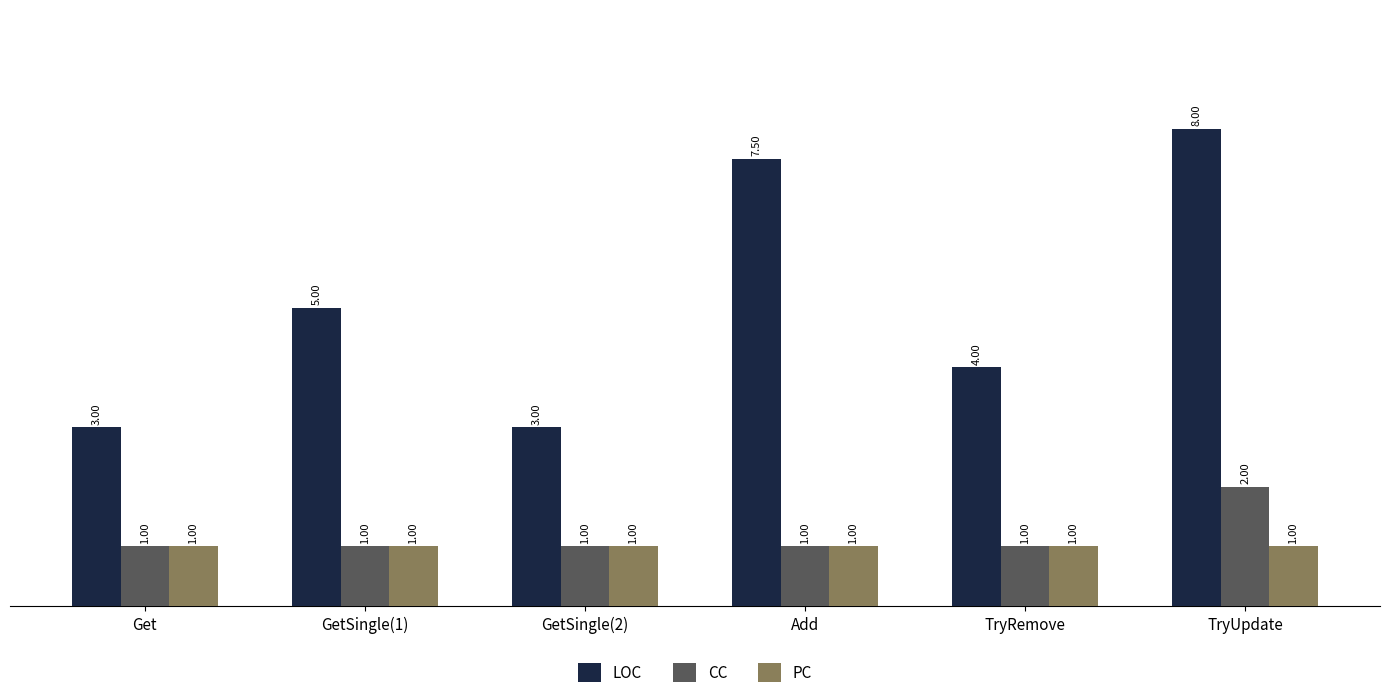

Reading left to right, list all the values displayed in this chart.

LOC: 3.0	5.0	3.0	7.5	4.0	8.0
CC: 1.0	1.0	1.0	1.0	1.0	2.0
PC: 1.0	1.0	1.0	1.0	1.0	1.0